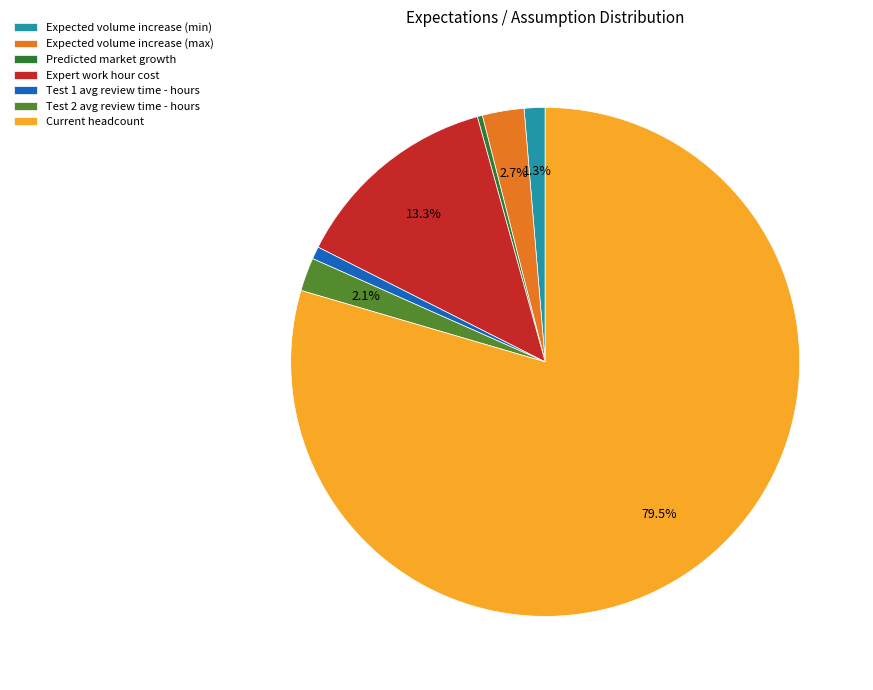

Which has a higher value, Current headcount or Expert work hour cost?

Current headcount